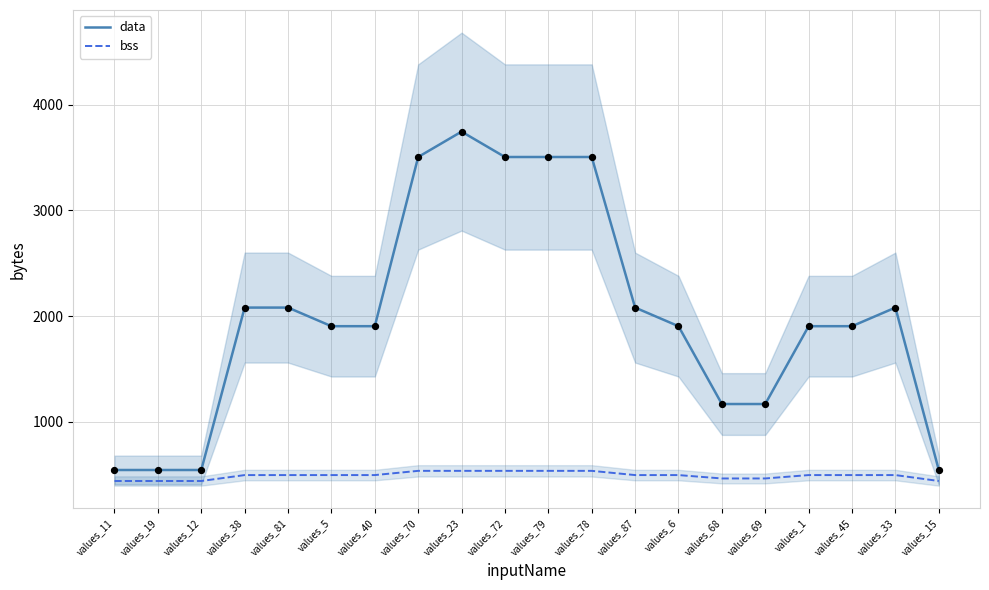

Which series has the largest Y range (max minus min)?

data